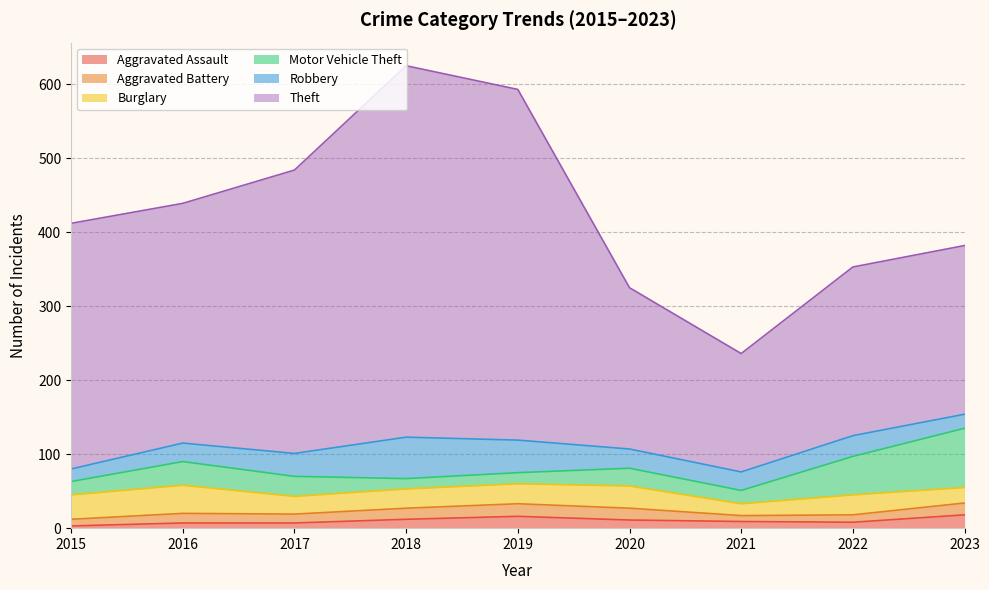

At 2016, list the series in order from smallest to largest.

Aggravated Assault, Aggravated Battery, Robbery, Motor Vehicle Theft, Burglary, Theft